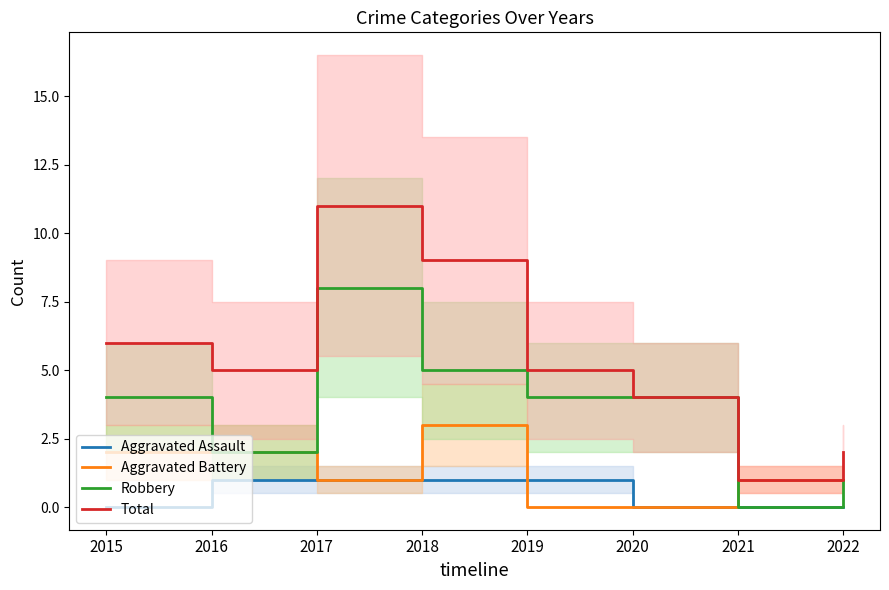

What is the difference between the highest and lowest values at 2016?

4